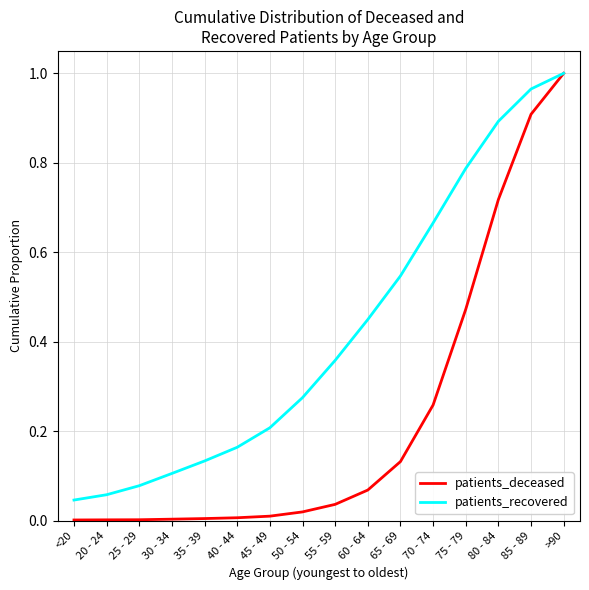

Which series changed the most between 45 - 49 and 75 - 79?

patients_recovered